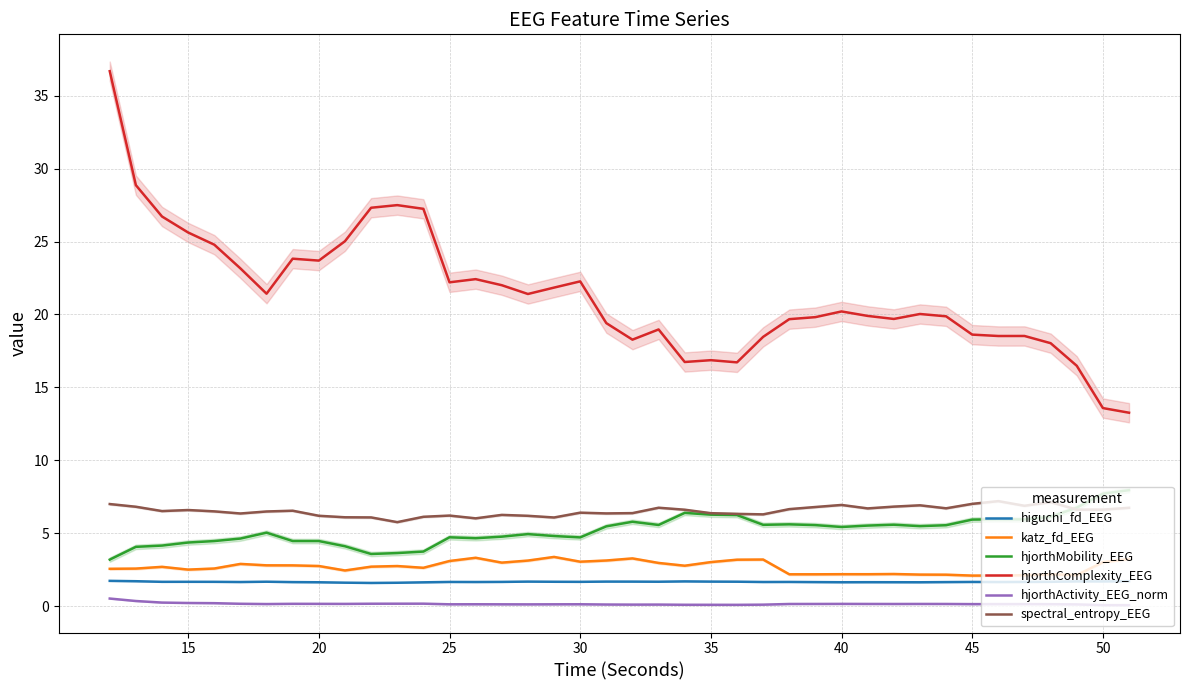

True or false: hjorthComplexity_EEG and katz_fd_EEG intersect in this chart.

False